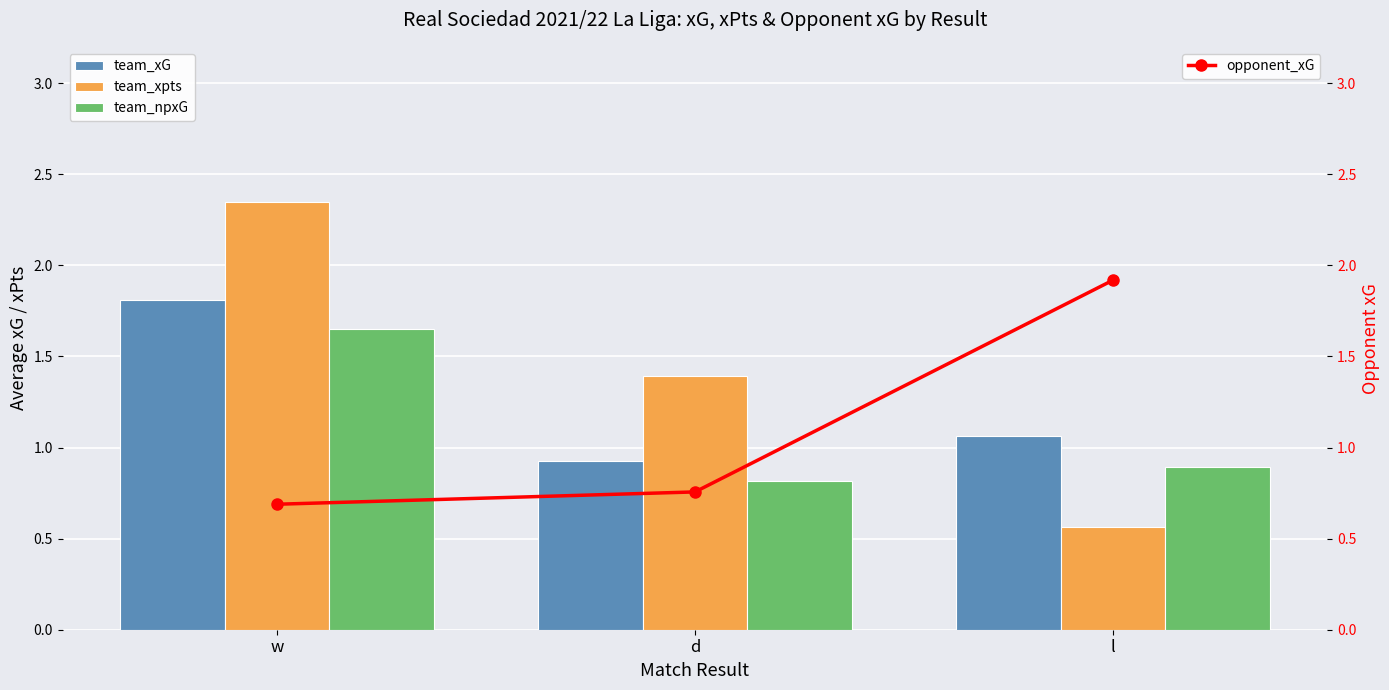

Rank the categories by opponent_xG value from highest to lowest.

l, d, w